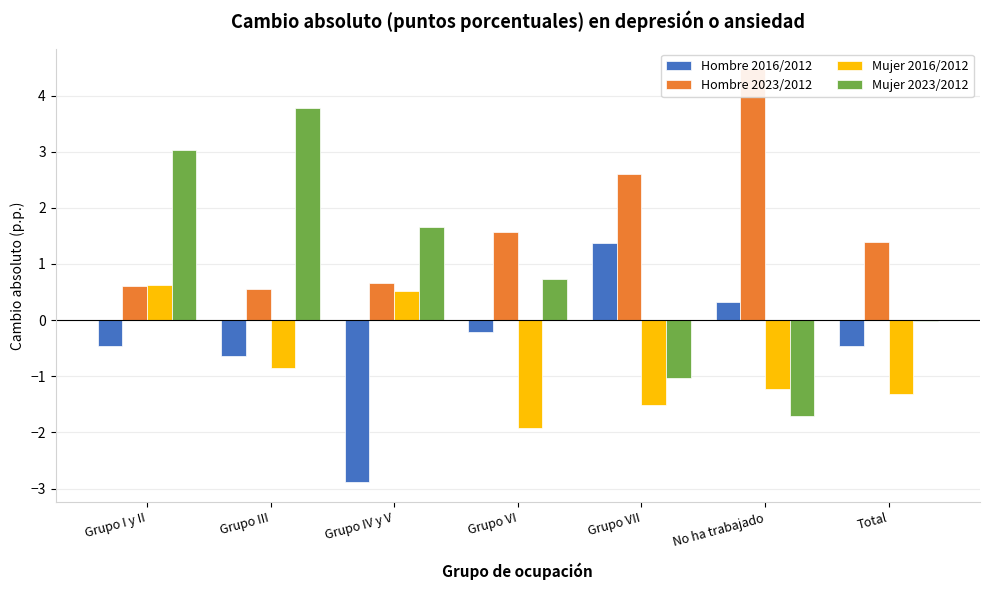

Which series has the largest total across all categories?

Hombre 2023/2012